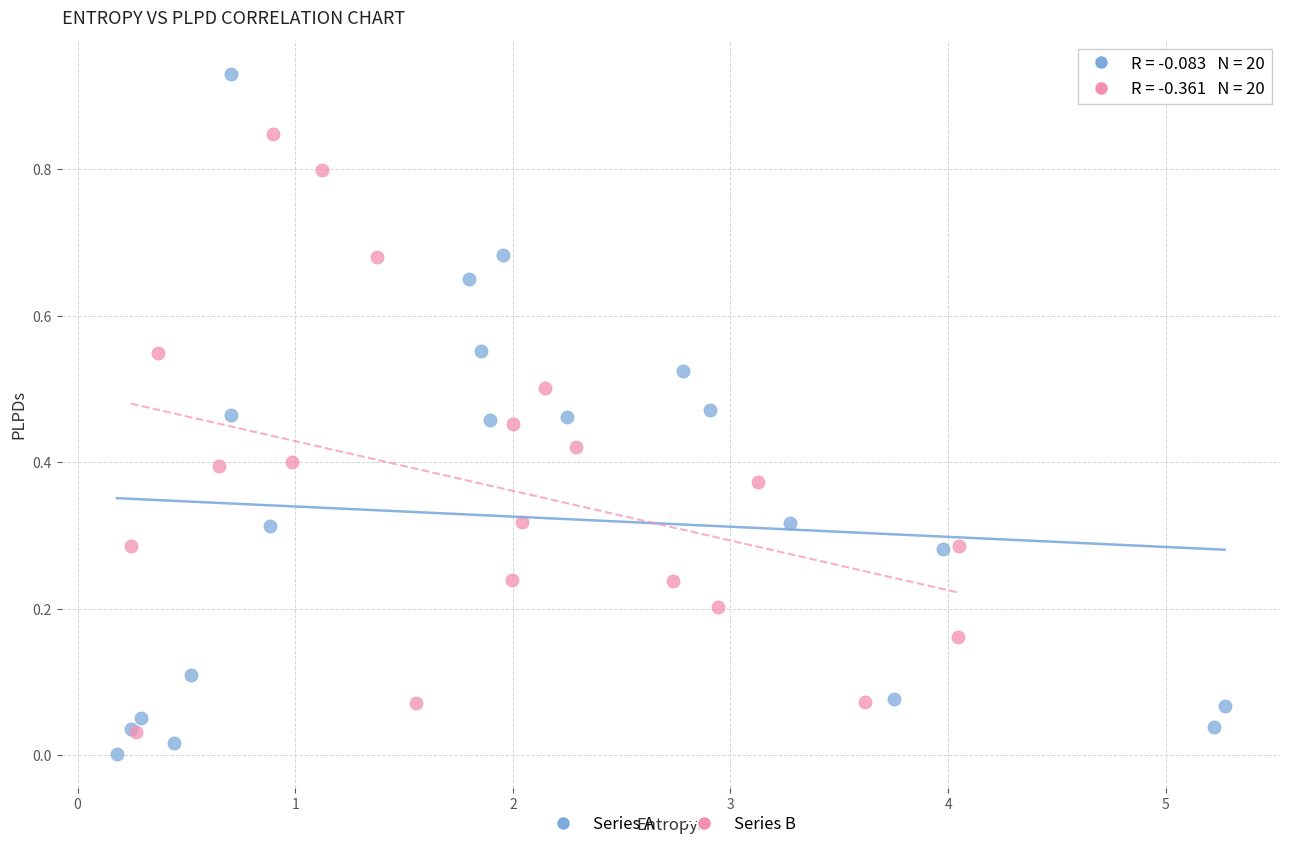

Which series has the largest Y range (max minus min)?

Series A